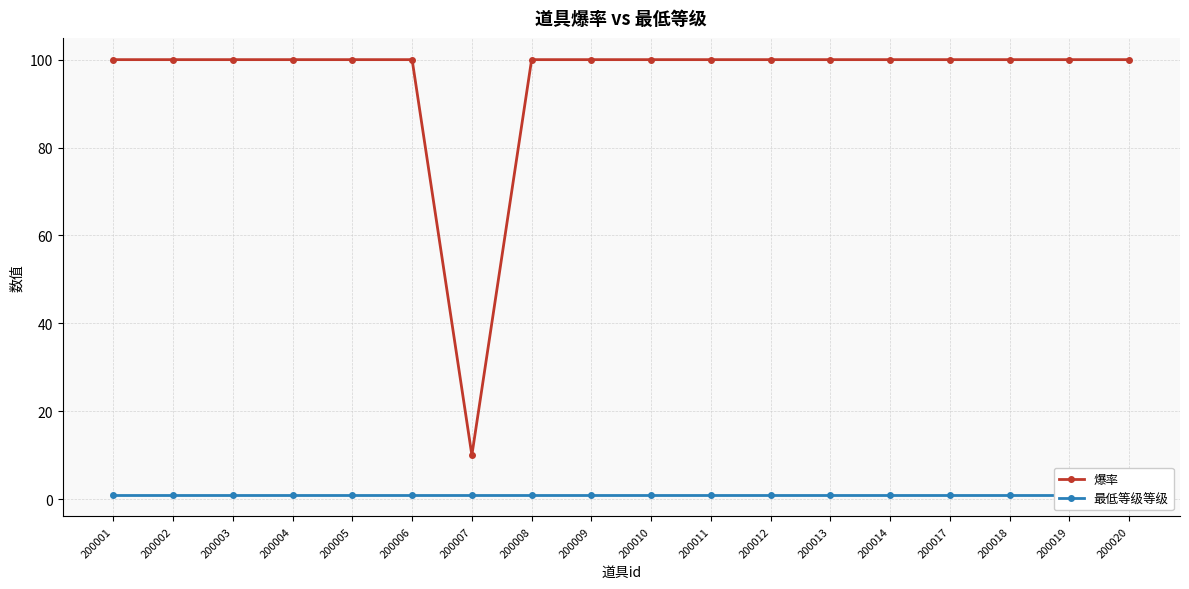

What are all the series names shown in the legend?

爆率, 最低等级等级